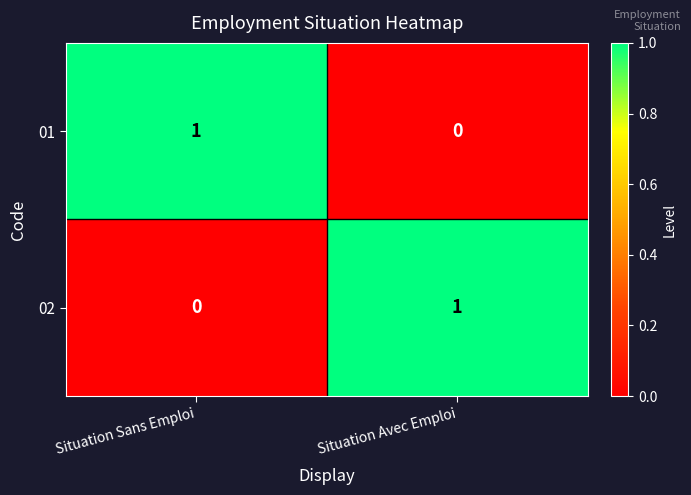

Which category has the lowest value in the 01 series?

Situation Avec Emploi